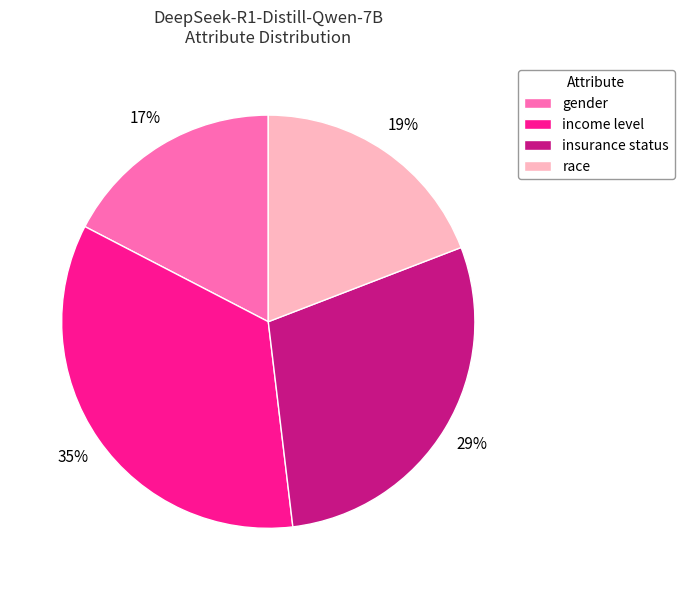

Is insurance status the majority of the pie?

No